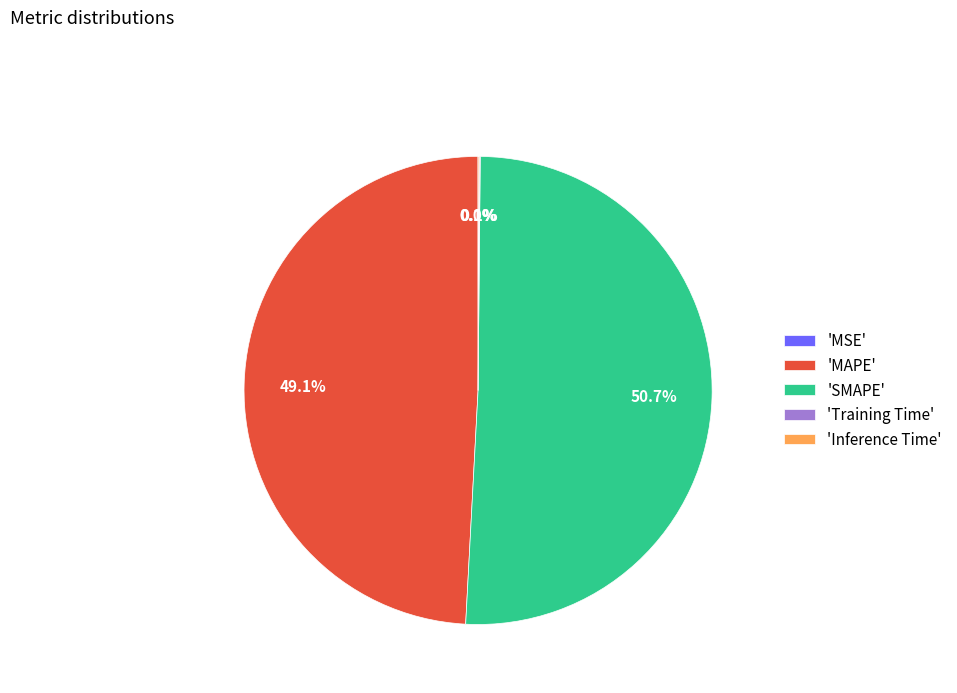

Is there a majority slice in this chart?

Yes